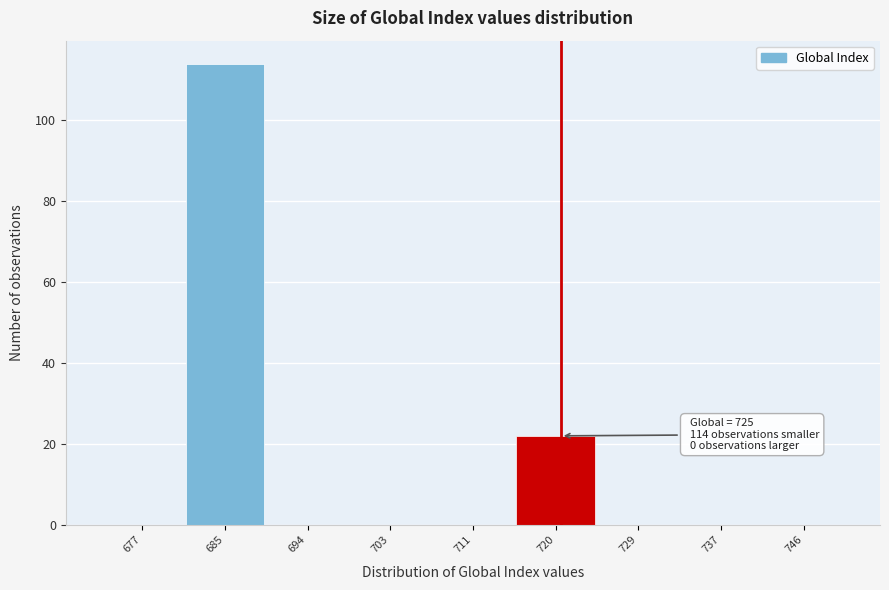

Reading right to left, list all the values displayed in this chart.

746=0	737=0	729=0	720=22	711=0	703=0	694=0	685=114	677=0